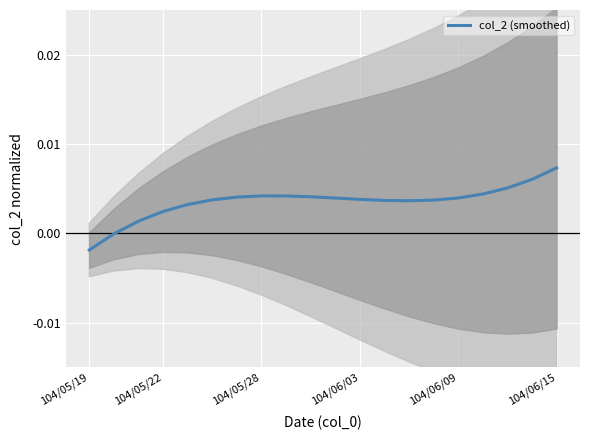

Count the number of categories in the chart.

20